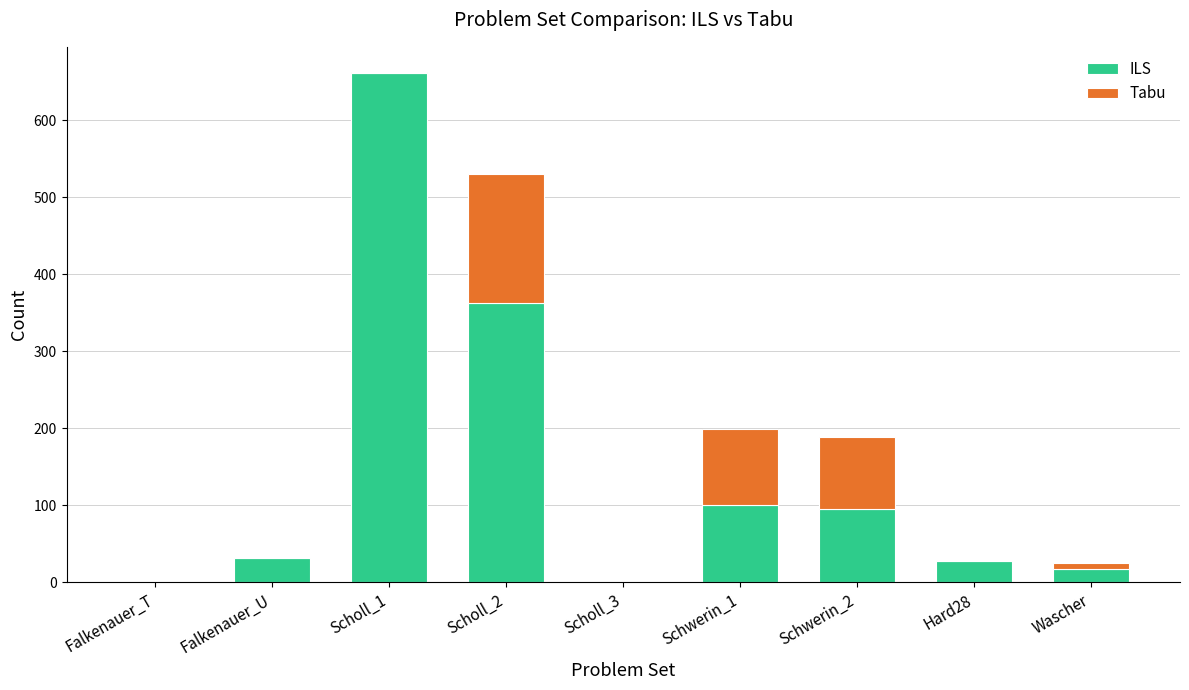

What is the sum of all ILS values?

1296